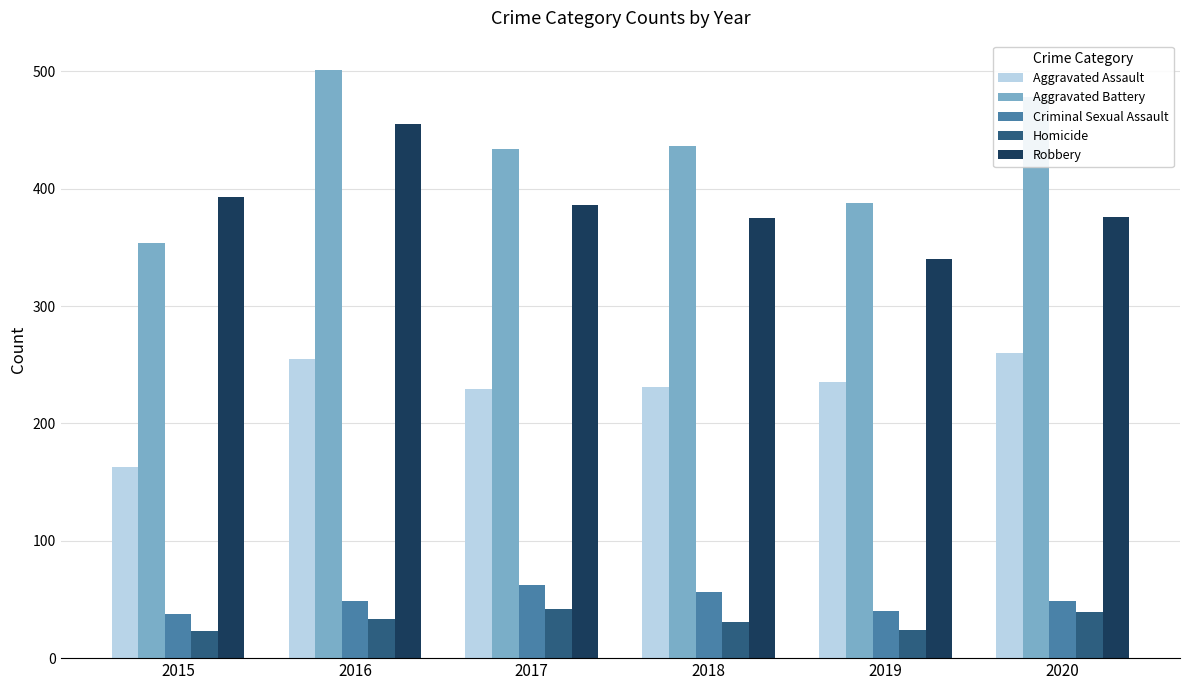

Which series changed the most between 2017 and 2020?

Aggravated Battery